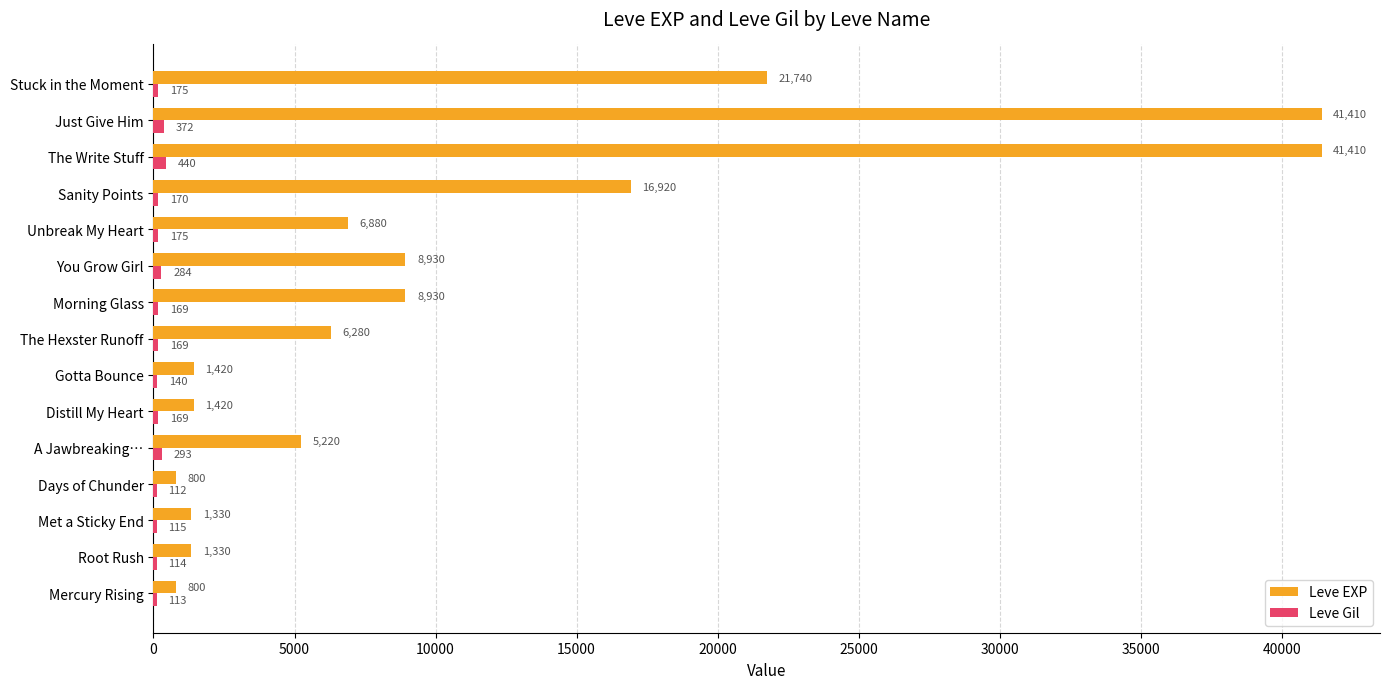

Where is Leve EXP nearest to the value 21105?

Stuck in the Moment